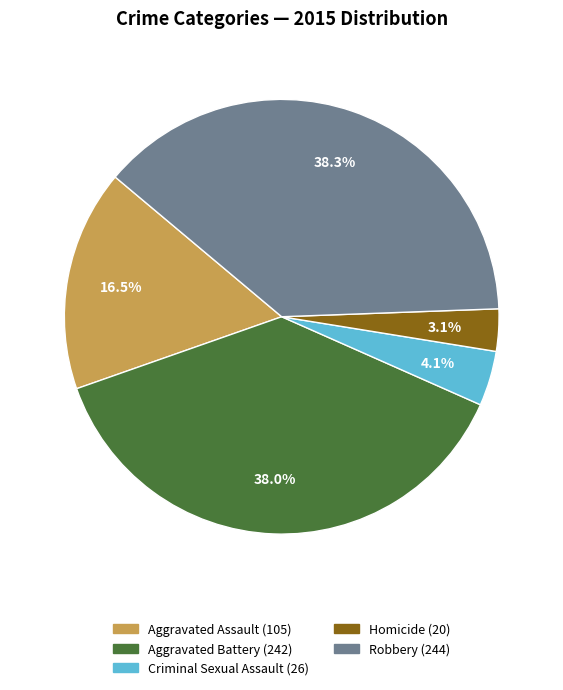

How many slices are in this pie chart?

5